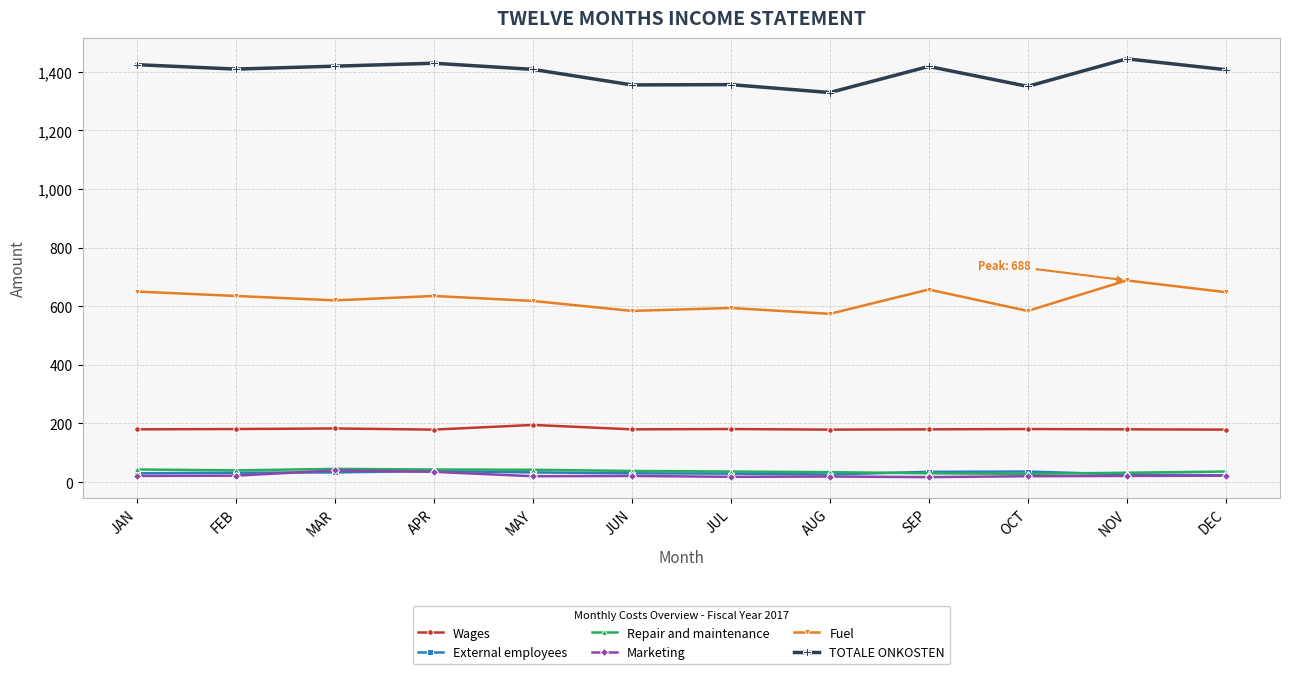

Is it true that TOTALE ONKOSTEN equals 2471 at DEC?

False